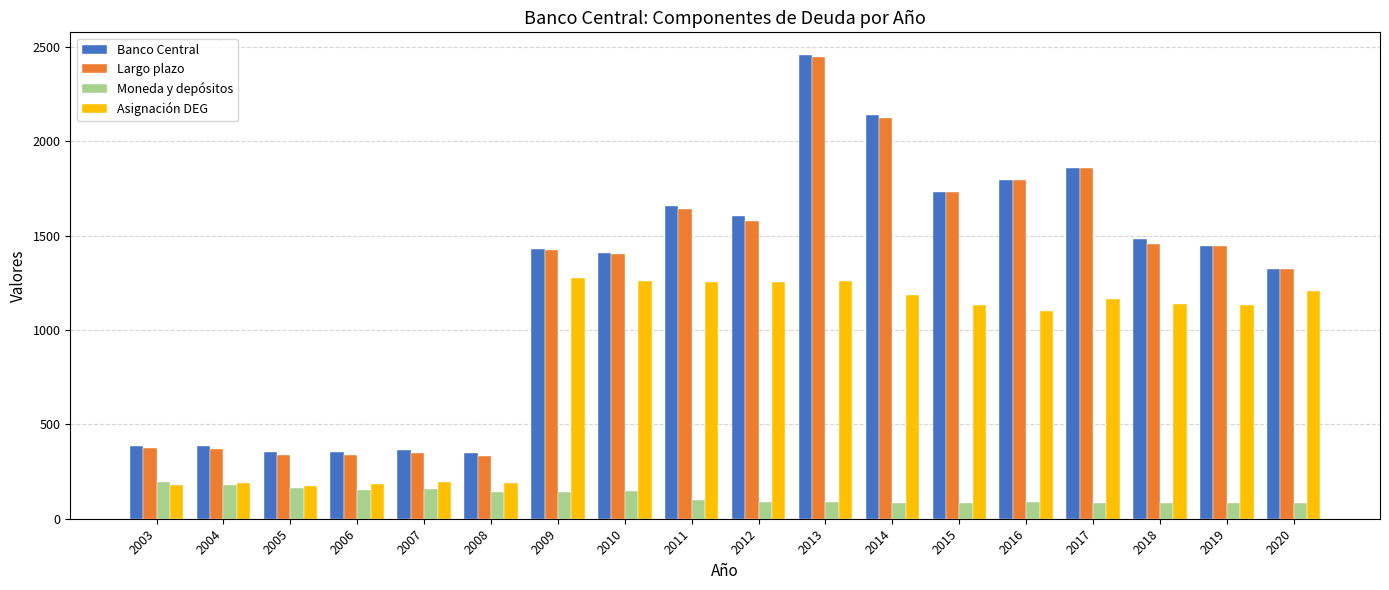

At which category is the sum across all series the highest?

2013